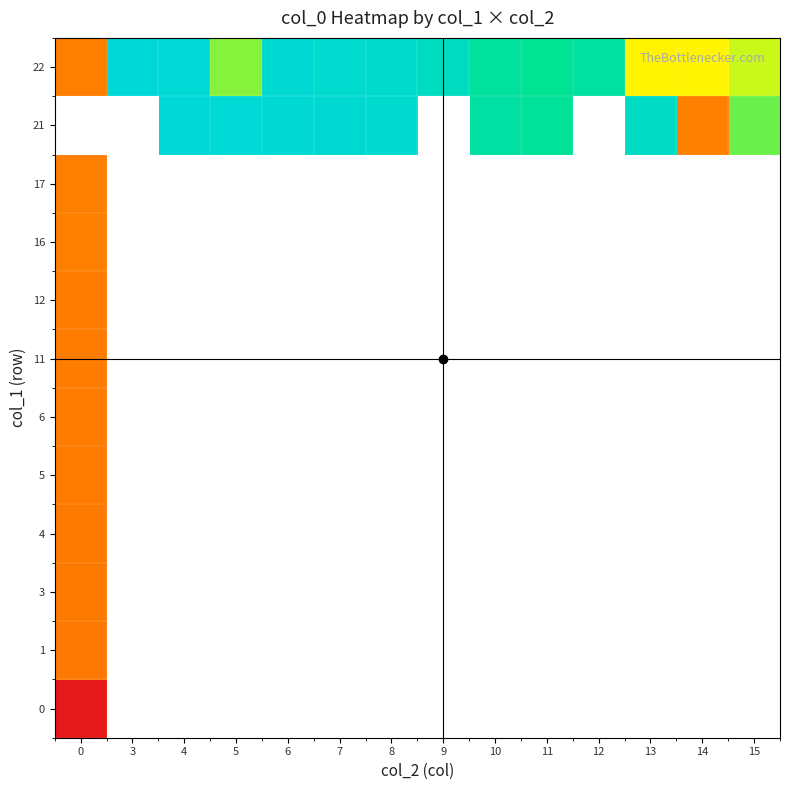

How many positive values does the 6 series have?

1